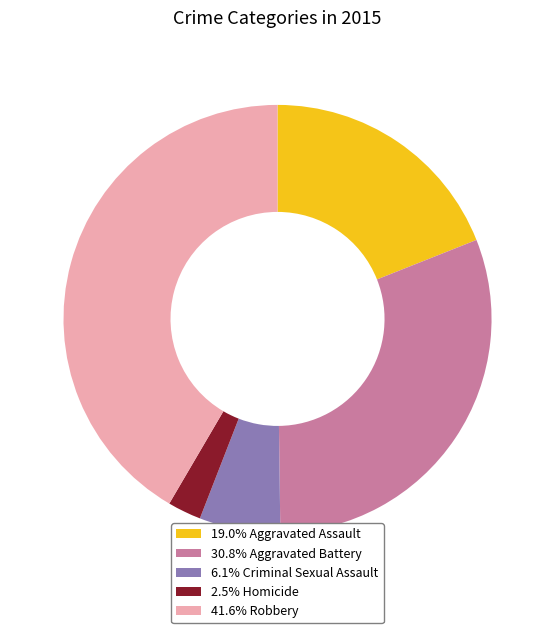

What is the ratio of the value at 6.1% Criminal Sexual Assault to the value at 19.0% Aggravated Assault?

0.3